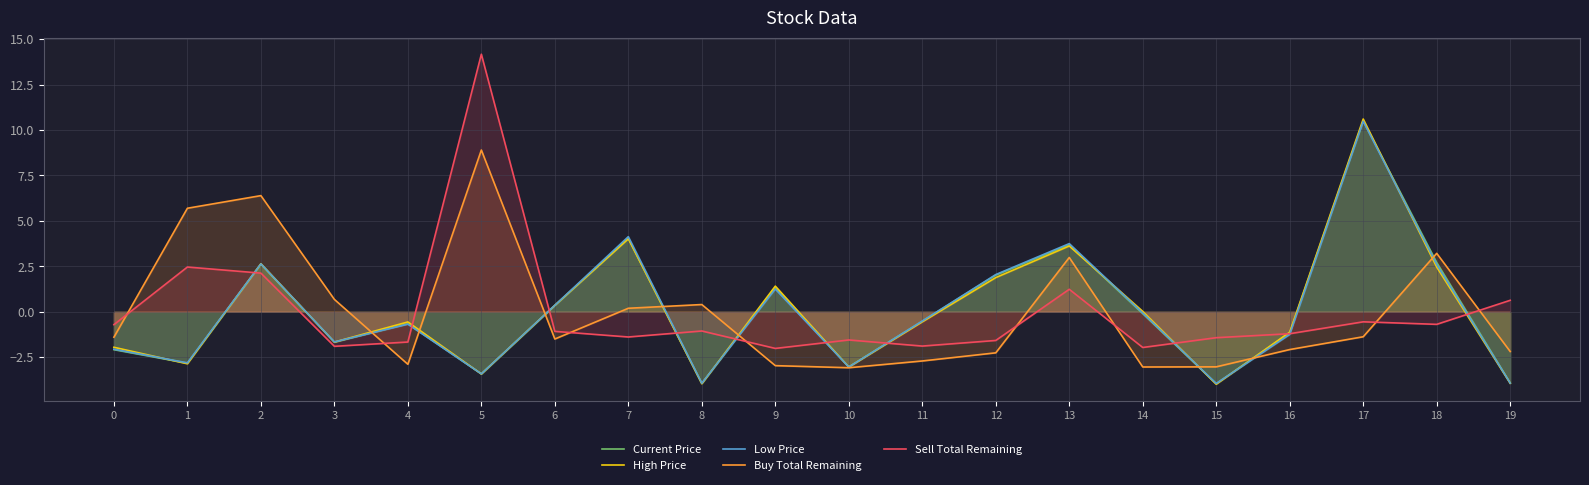

List the labels in order of Sell Total Remaining value, smallest first.

9, 14, 3, 11, 4, 12, 10, 15, 7, 16, 6, 8, 0, 18, 17, 19, 13, 2, 1, 5